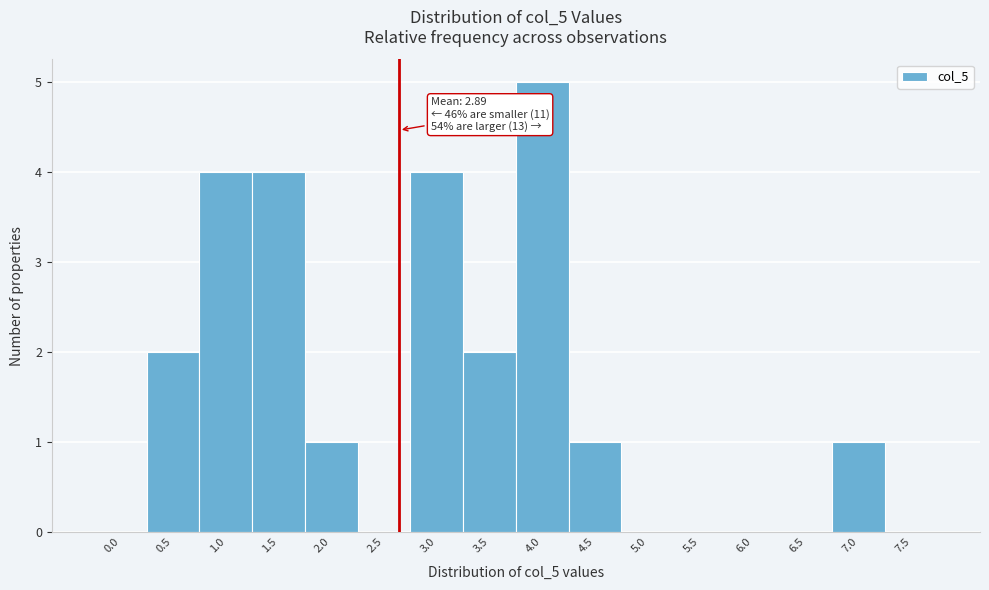

Reading left to right, transcribe all the data shown in this chart.

0.0=0	0.5=2	1.0=4	1.5=4	2.0=1	2.5=0	3.0=4	3.5=2	4.0=5	4.5=1	5.0=0	5.5=0	6.0=0	6.5=0	7.0=1	7.5=0